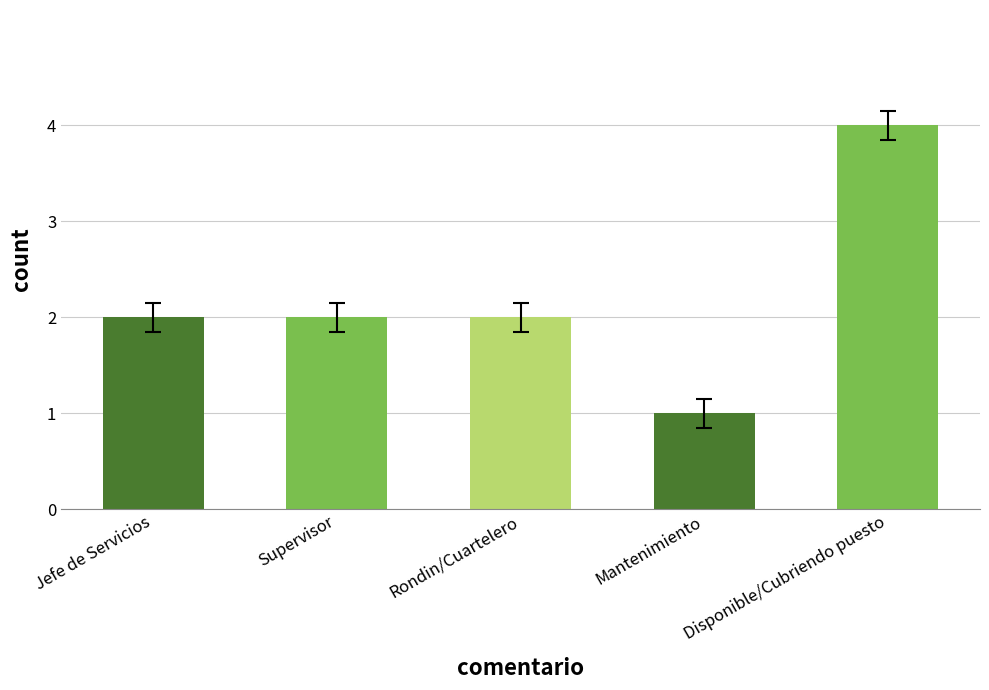

What is the maximum value shown in the chart?

4